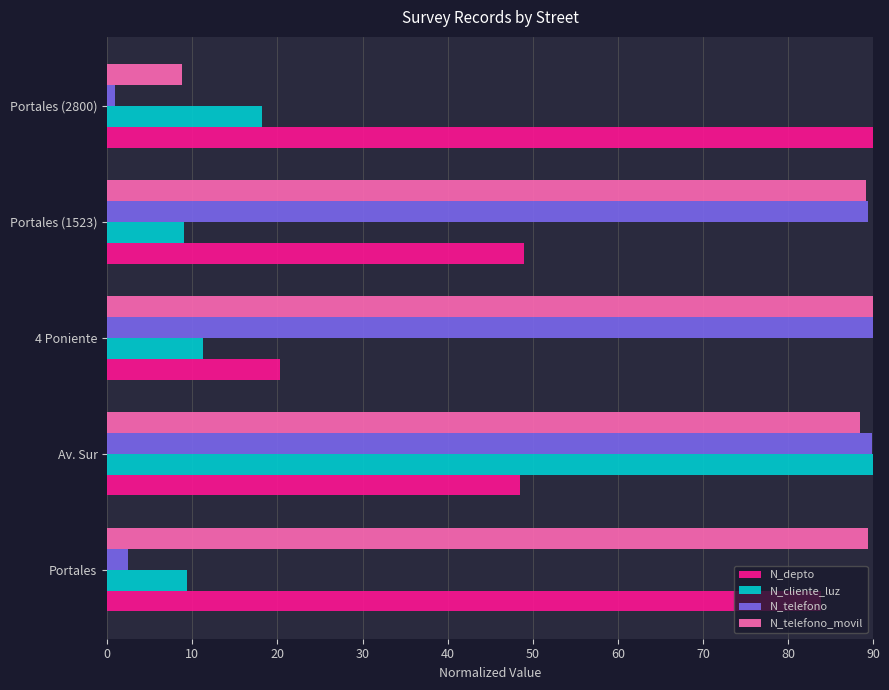

How many values in the N_telefono_movil series are below 89?

2